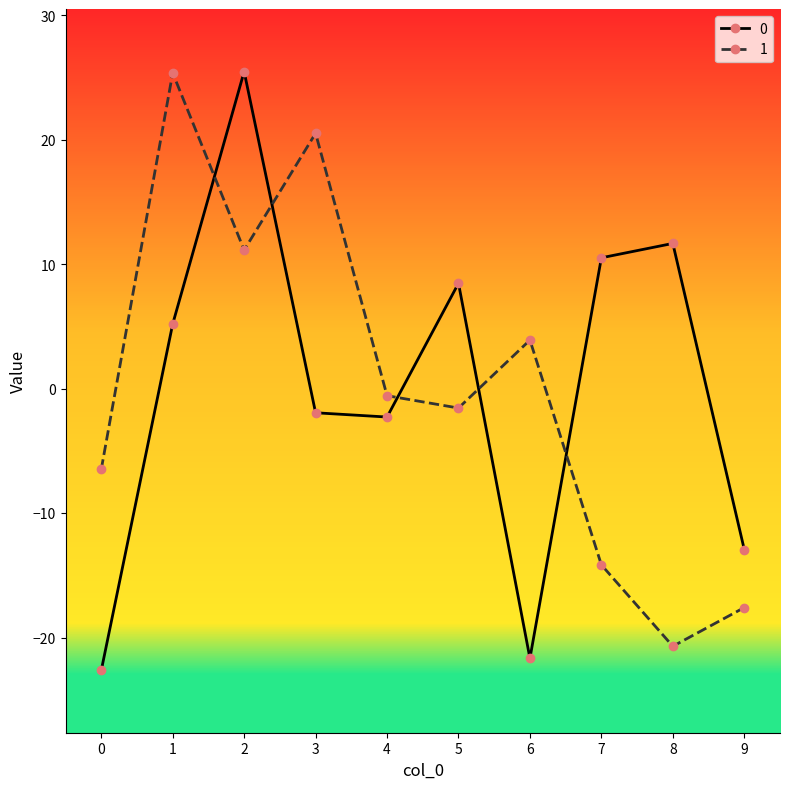

Between which two adjacent categories do 0 and 1 first intersect?

1 and 2